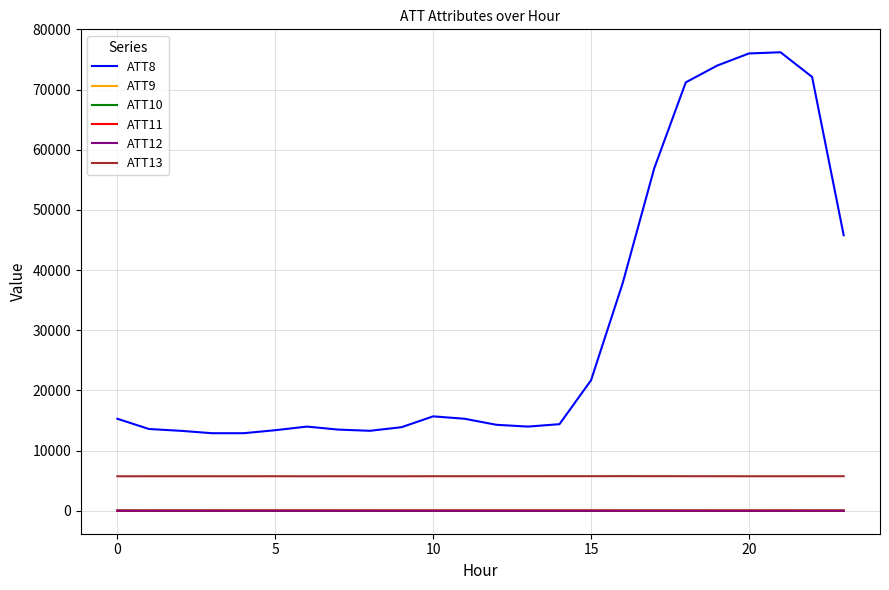

True or false: ATT9 and ATT10 intersect in this chart.

False